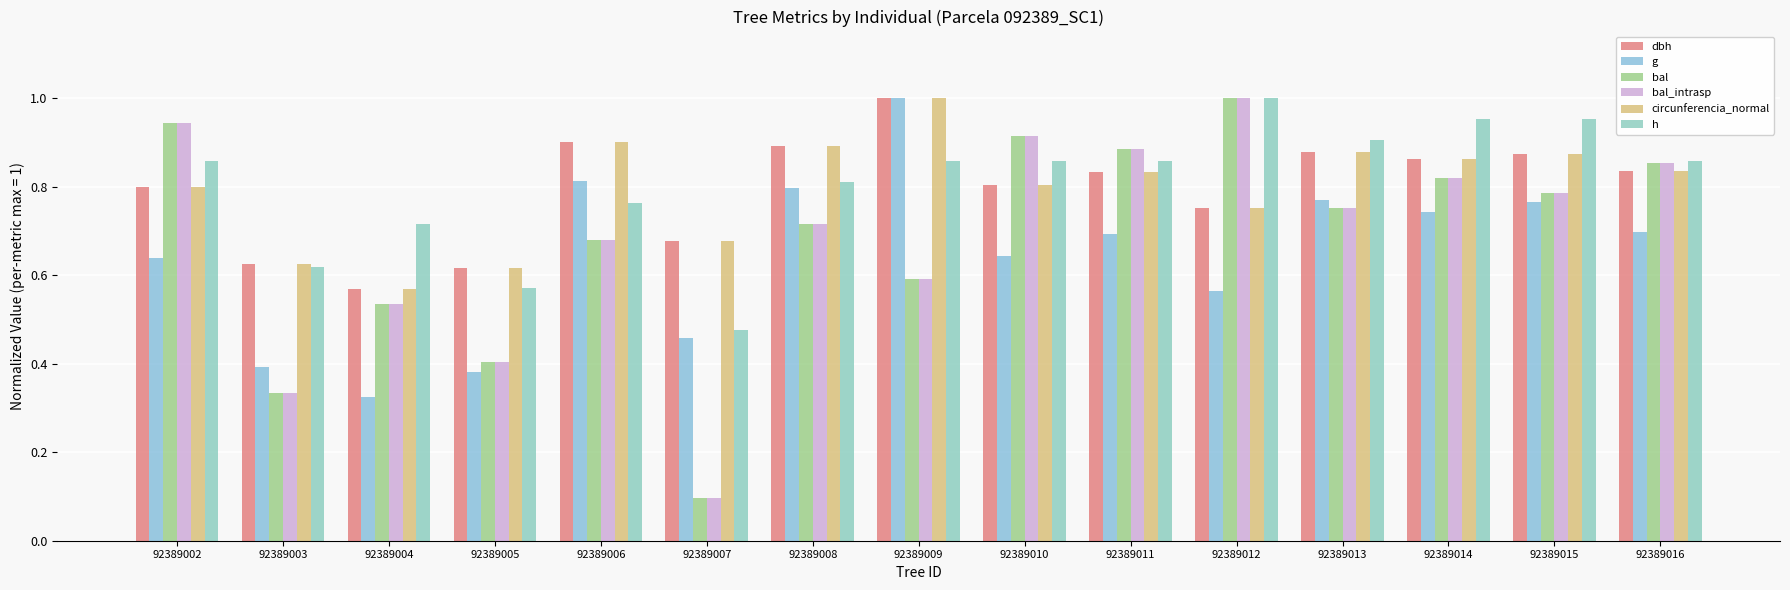

Where is circunferencia_normal nearest to the value 0?

92389004